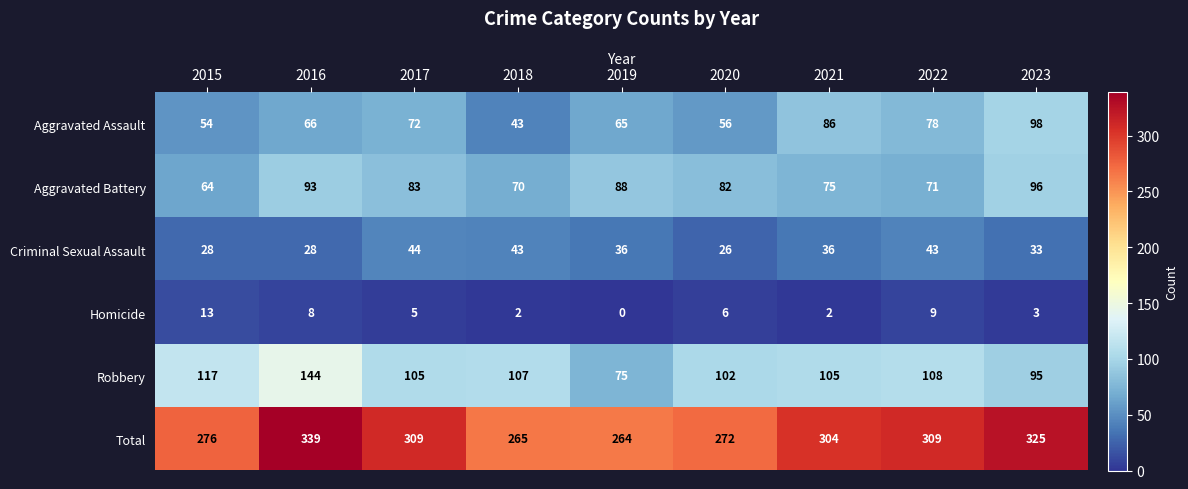

At which category does the chart reach its peak across all series?

2016